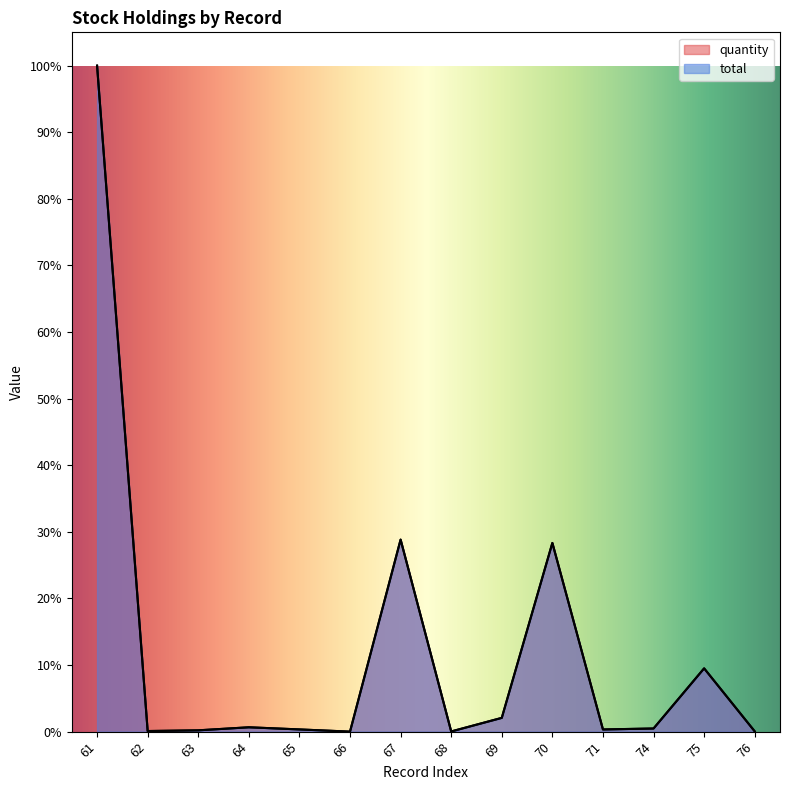

True or false: total and quantity cross at least once.

False